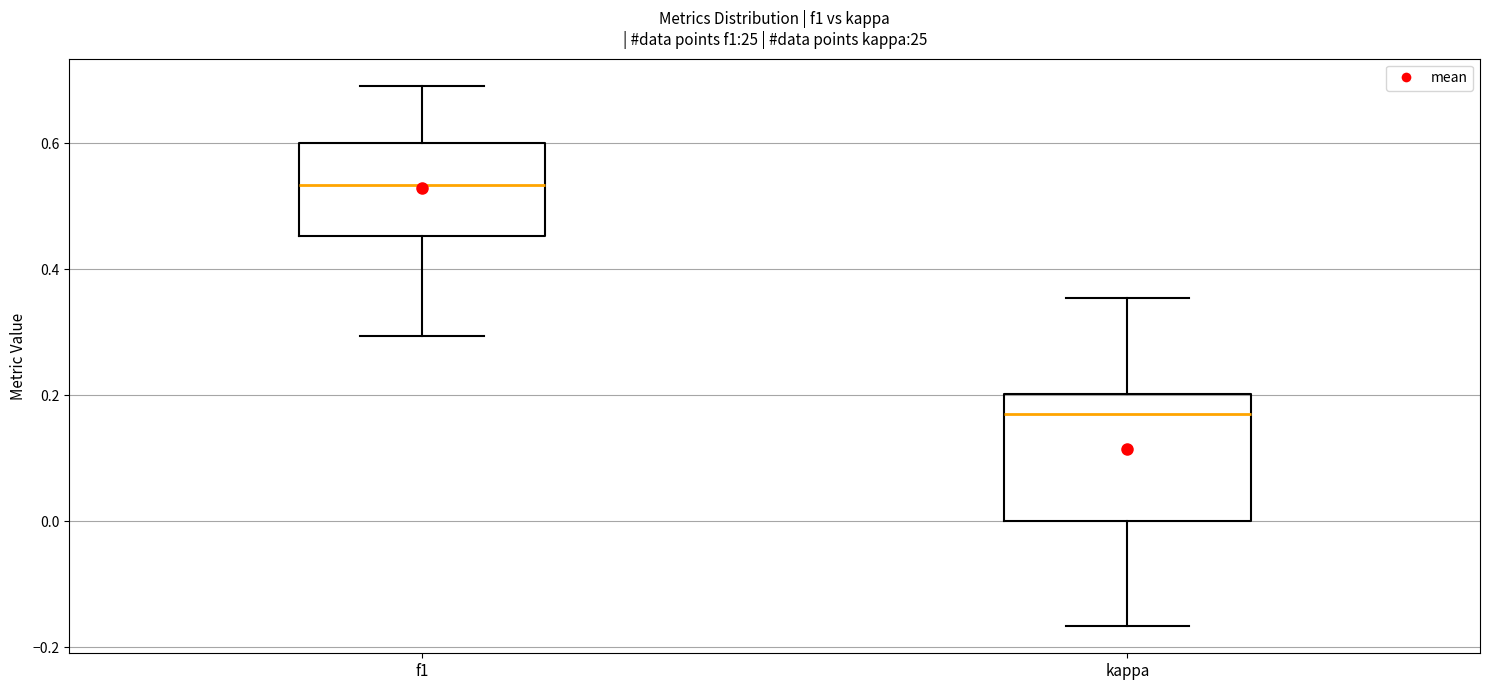

Comparing the boxes themselves (not the whiskers), which one is the tallest?

kappa